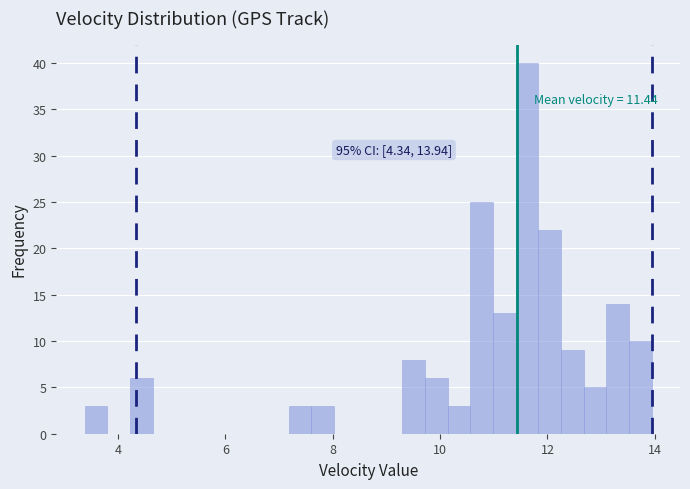

Read against the x-axis, roughly where is the centre of the tallest bar?

11.6